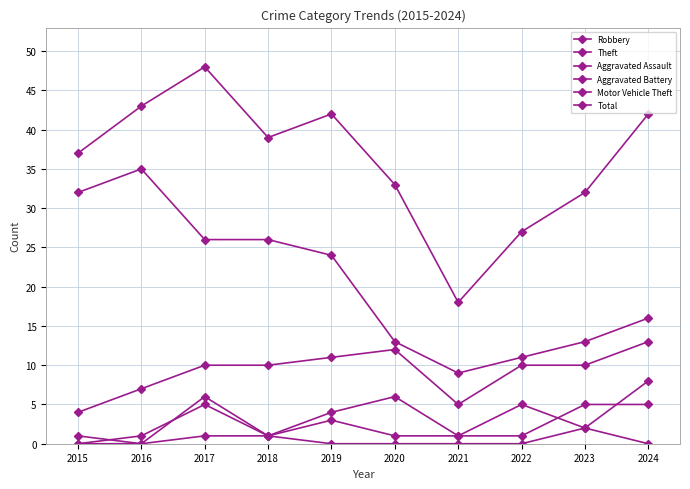

What is the value of the Aggravated Assault point at the 8th from the left?

1